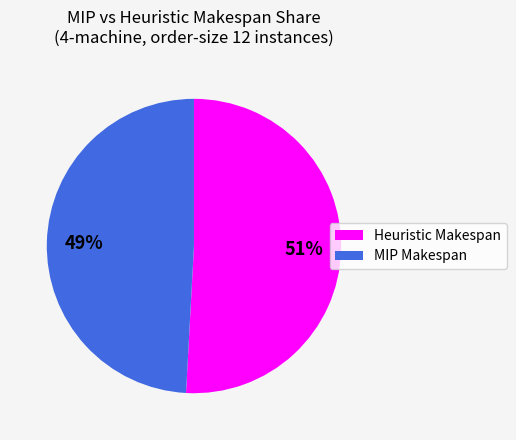

To the nearest percent, what is the average slice percentage?

50%